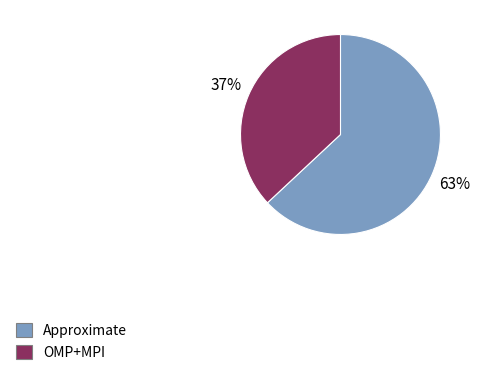

What percentage is the Approximate slice, to the nearest percent?

63%